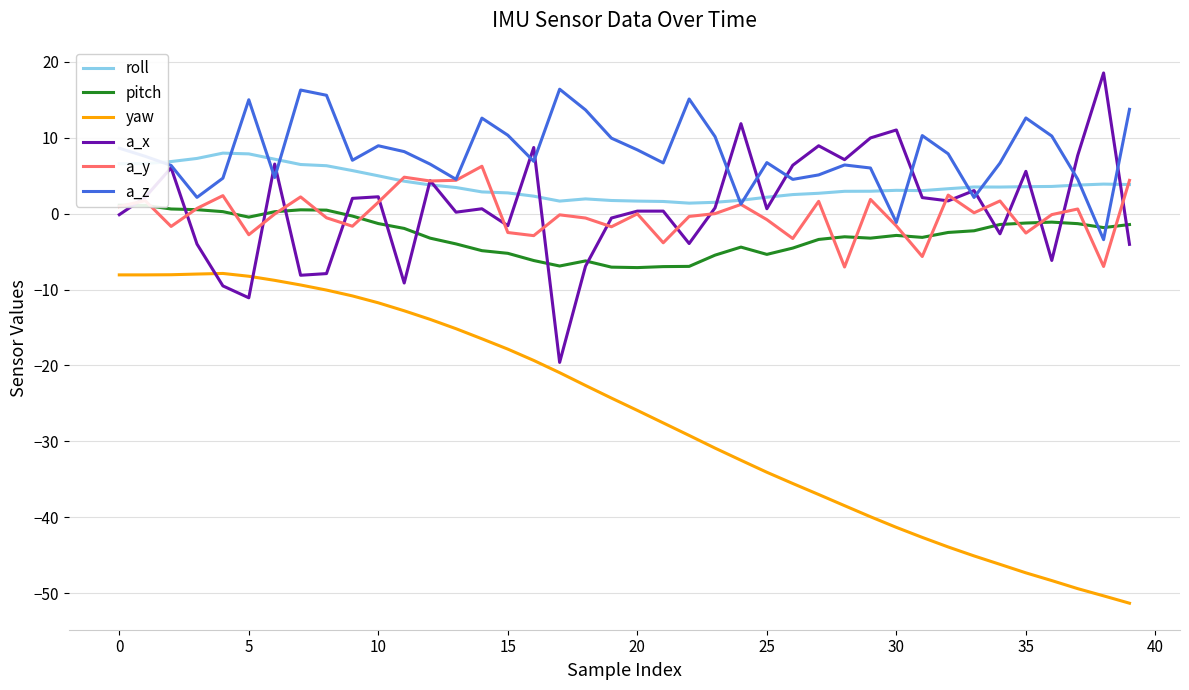

Which series ends up on top after the final intersection of roll and a_y?

a_y